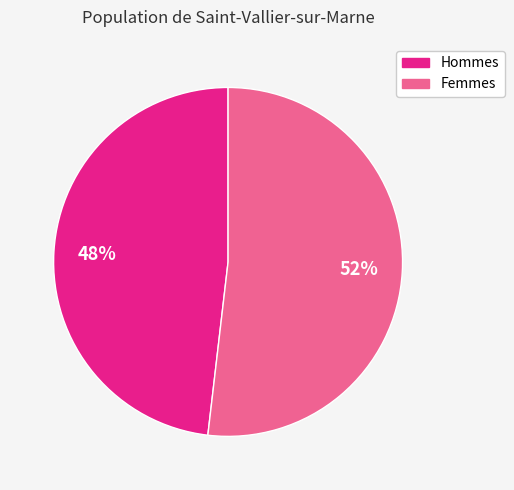

To the nearest percent, what is the difference between the largest and smallest slice percentages?

4%